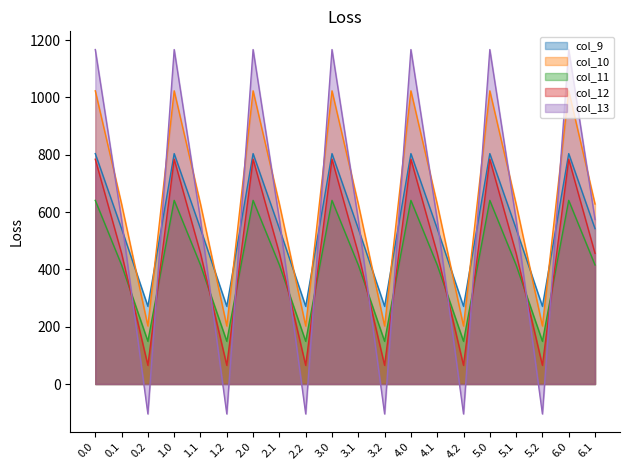

What is the minimum value shown in the chart?

-104.4